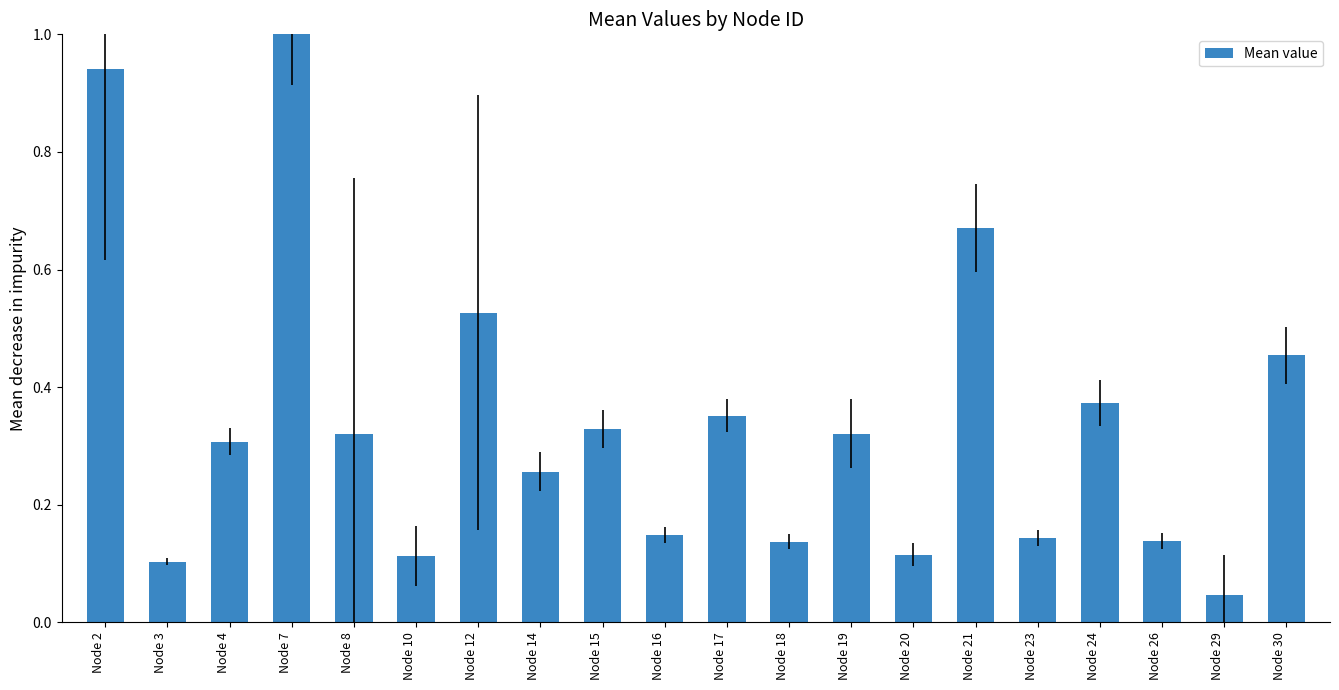

What is the difference between the maximum and minimum values?

1.0